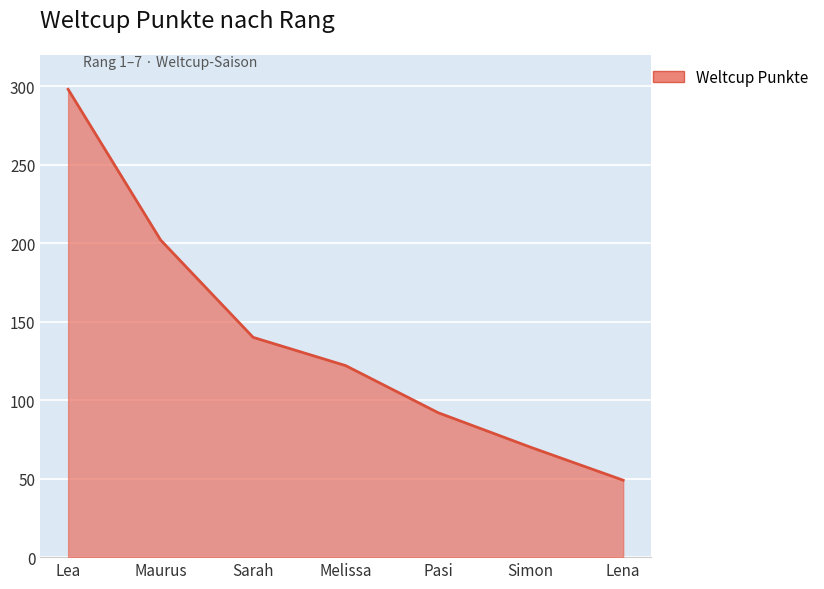

What is the greatest value displayed?

298